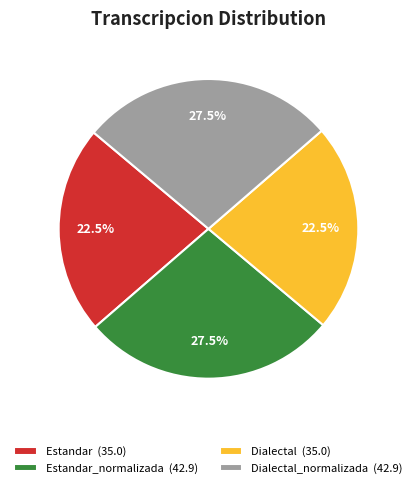

Count the number of slices in the pie.

4